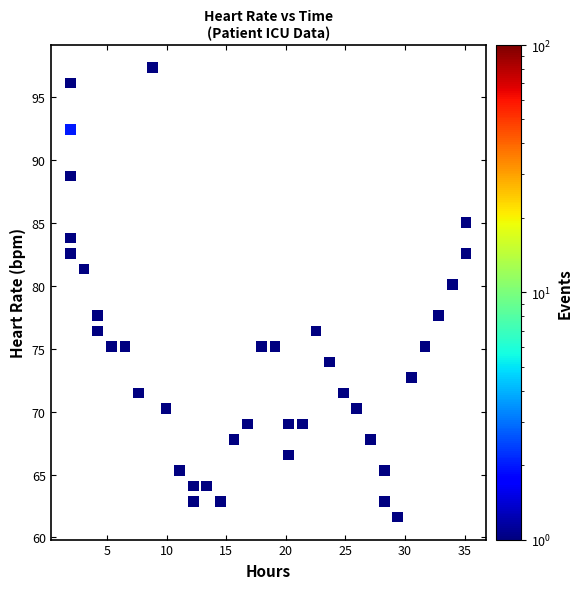

What is the range of Y values (max minus min)?

35.8